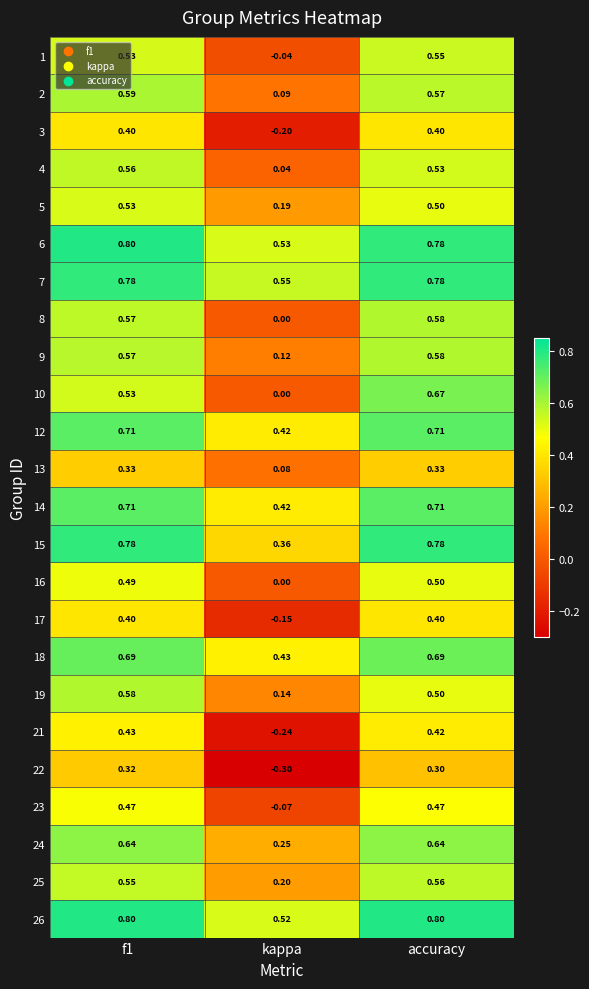

Count the number of categories in the chart.

3